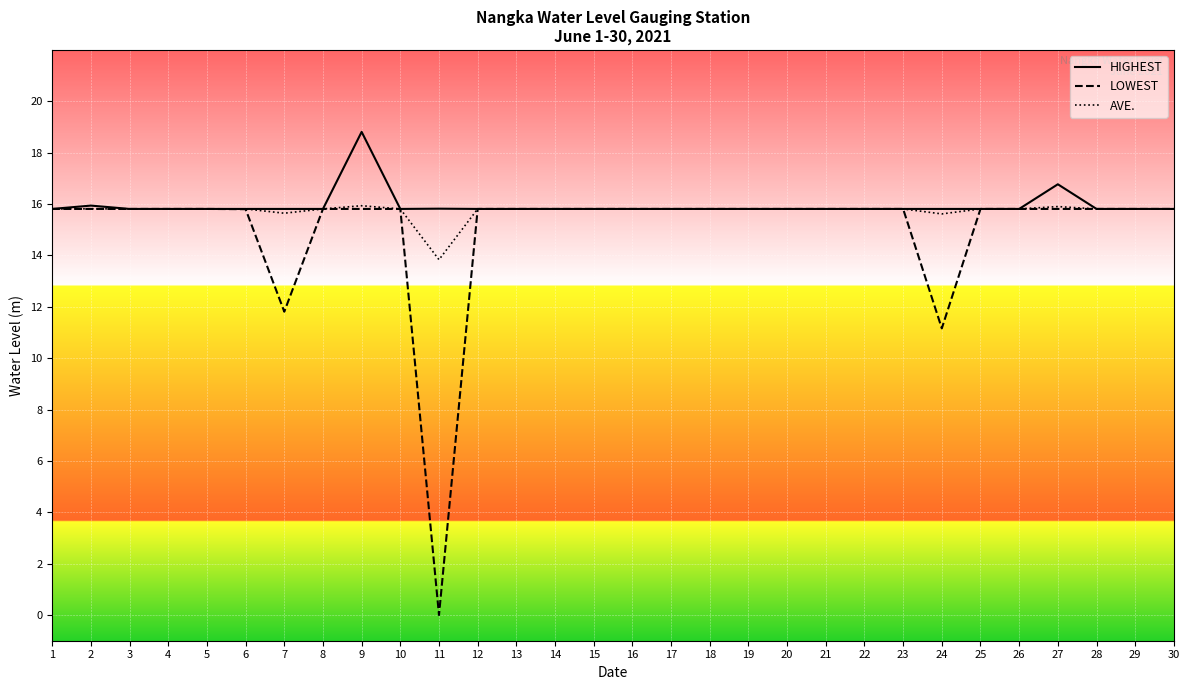

What is the approximate value of AVE. at 17?

15.8